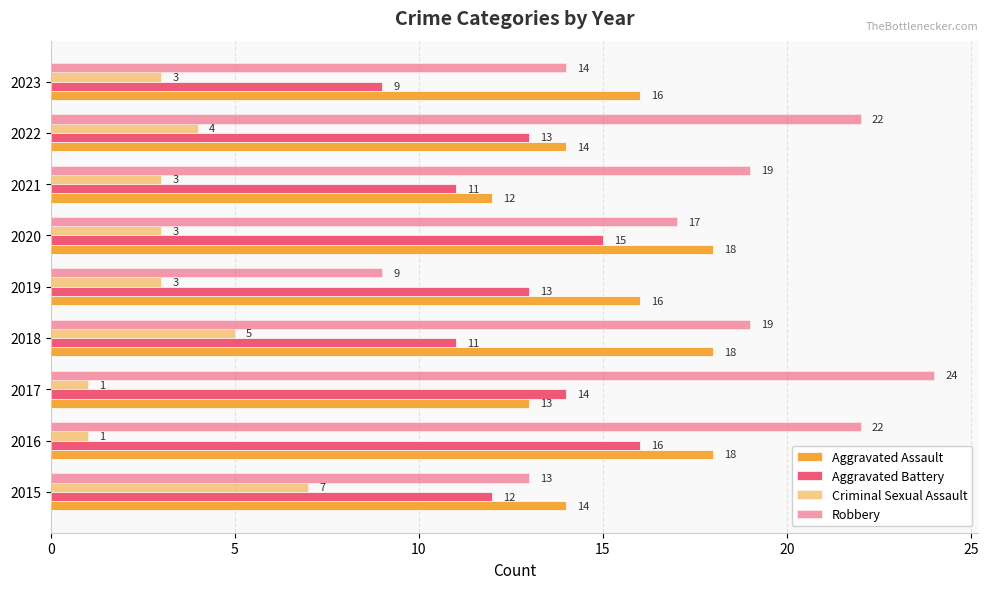

What is the maximum value for Robbery?

24